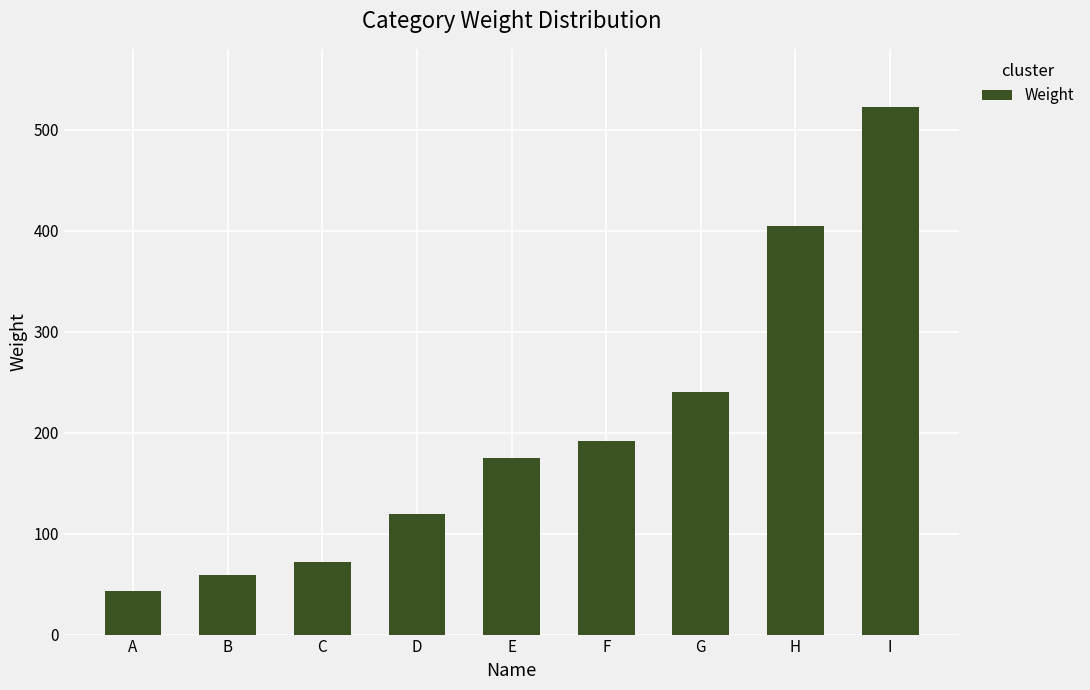

How many bars are there in total?

9